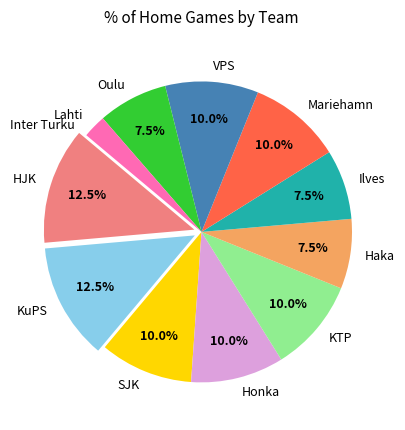

What is the total percentage of VPS and Mariehamn?

20.0%